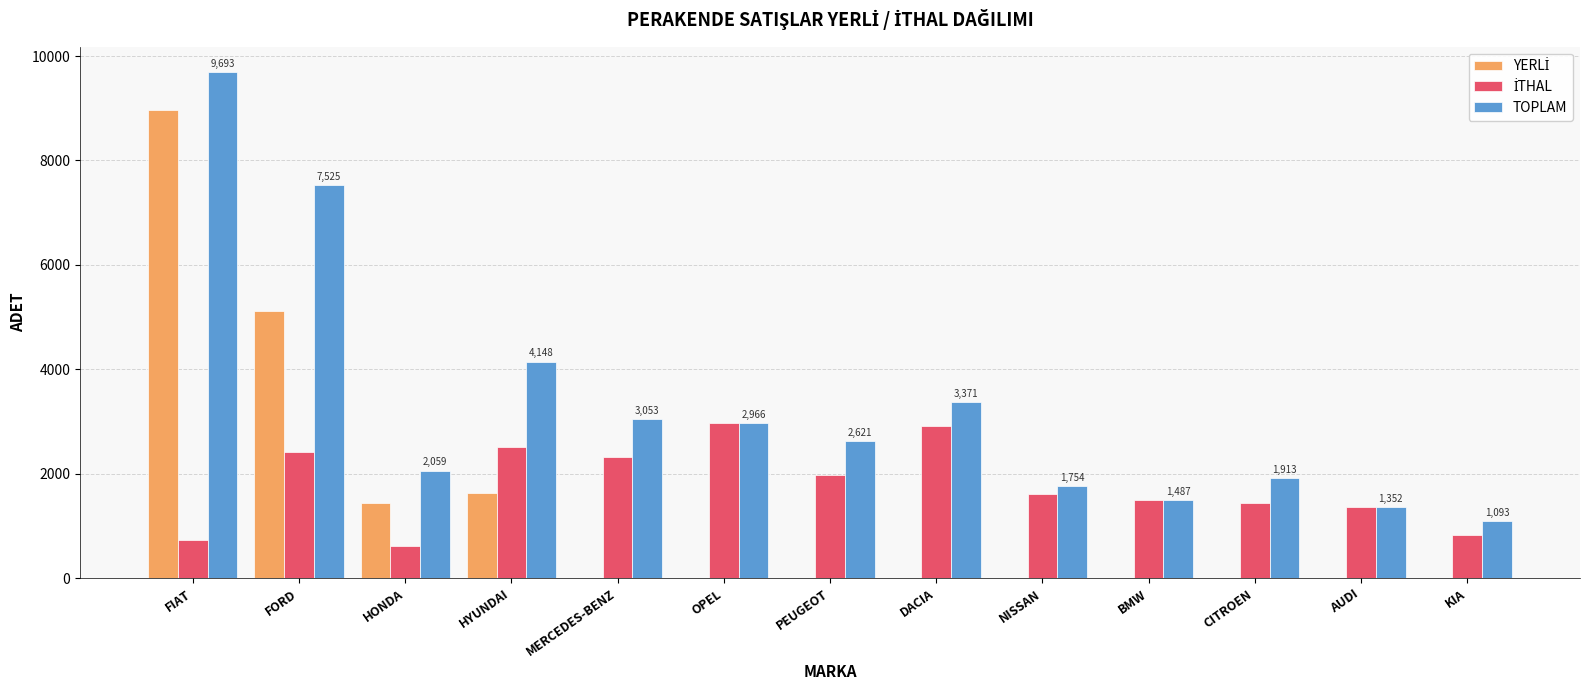

How many groups of bars are there?

13